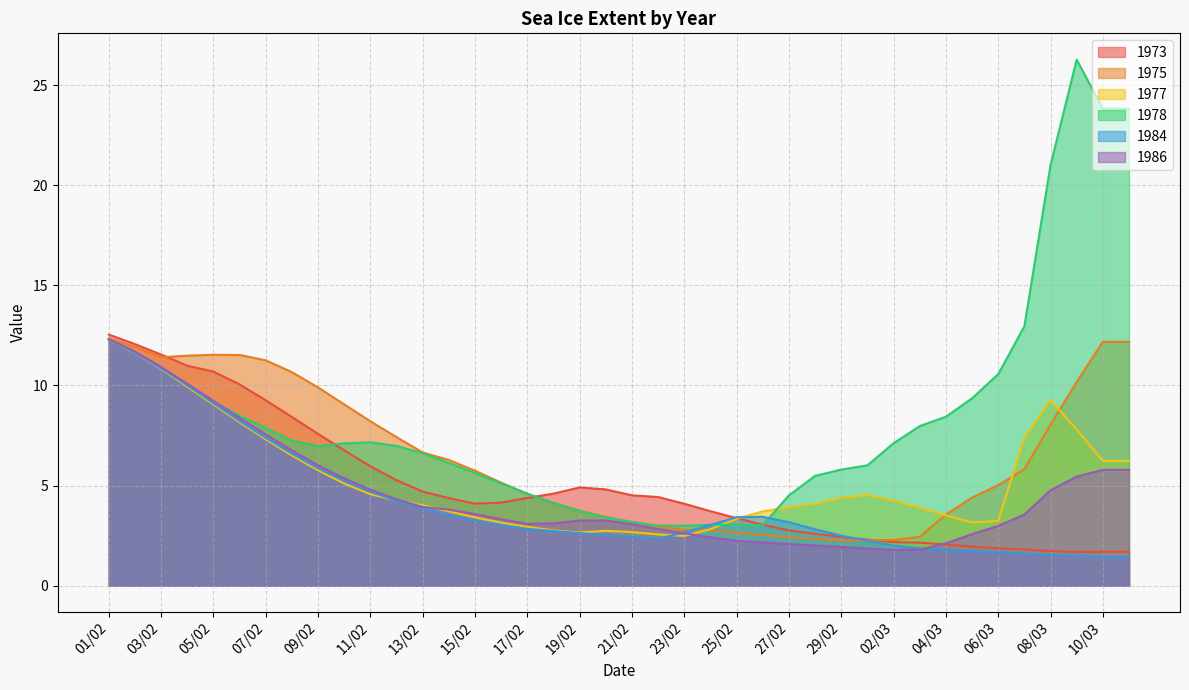

What is the spread (max minus min) of values at 11/02?

3.6